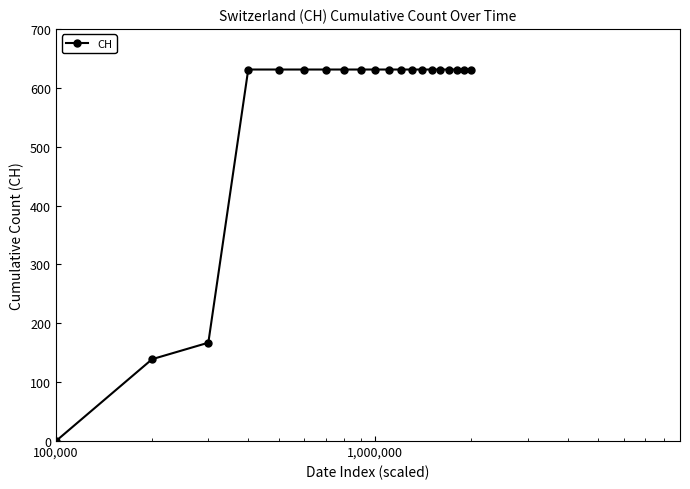

What is the difference between the second highest and minimum values?

631